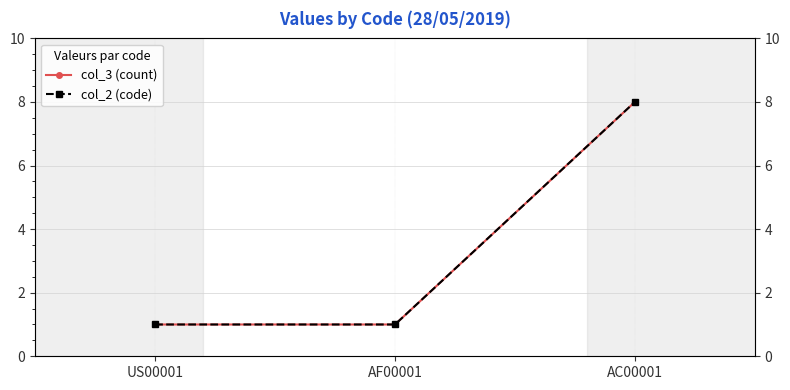

What is the difference between the col_3 (count) values at AC00001 and AF00001?

7